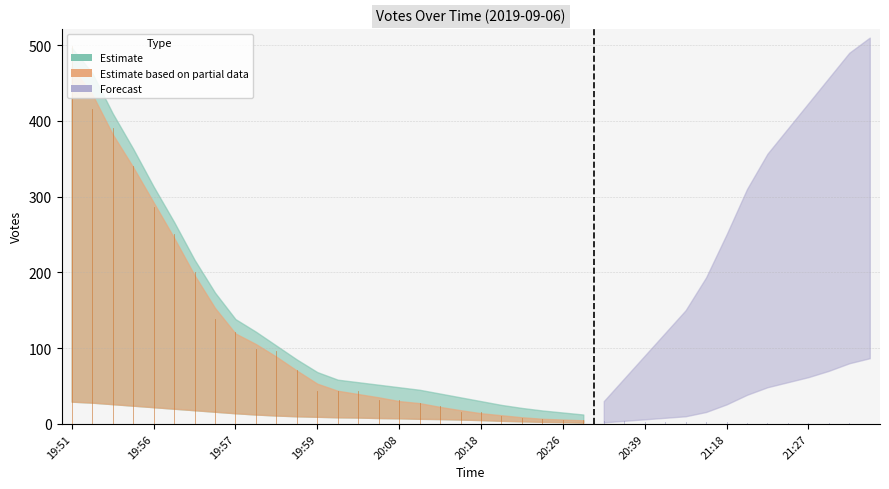

Does the chart display data point markers on the line(s)?

No